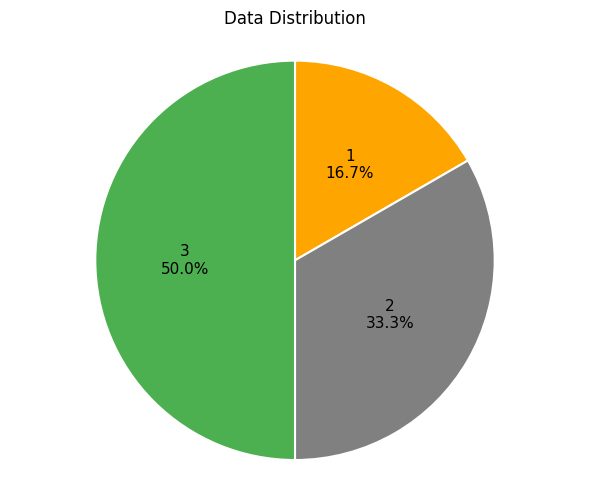

To the nearest percent, what percentage of the pie is 1?

17%